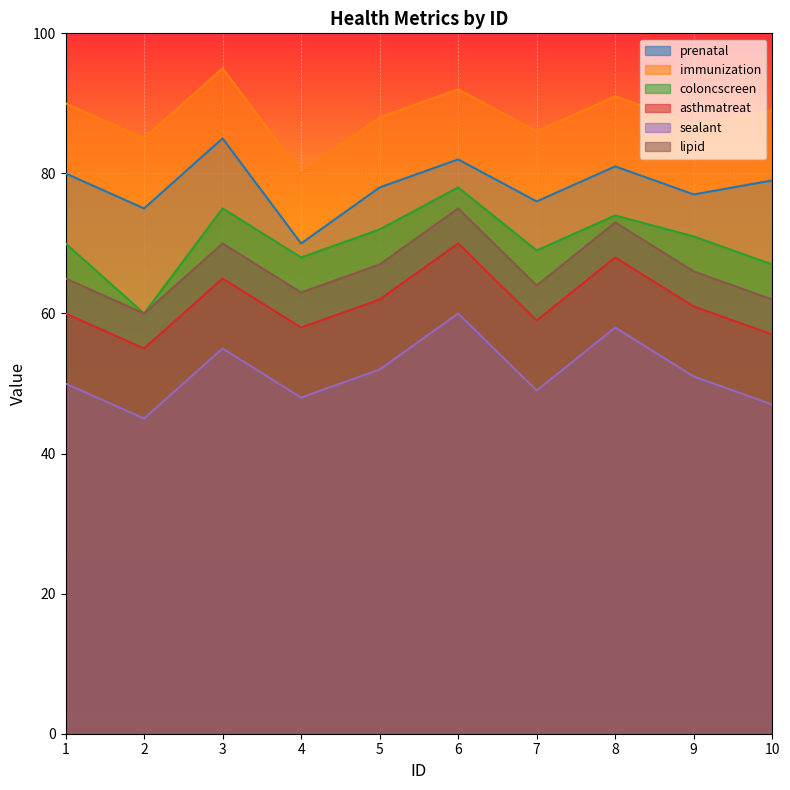

At which label does prenatal reach its minimum?

4